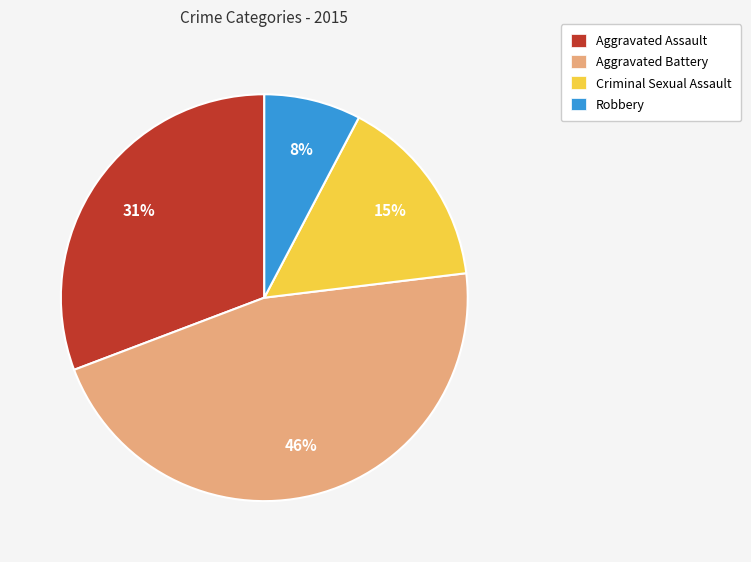

Is there any slice that represents more than half of the pie?

No